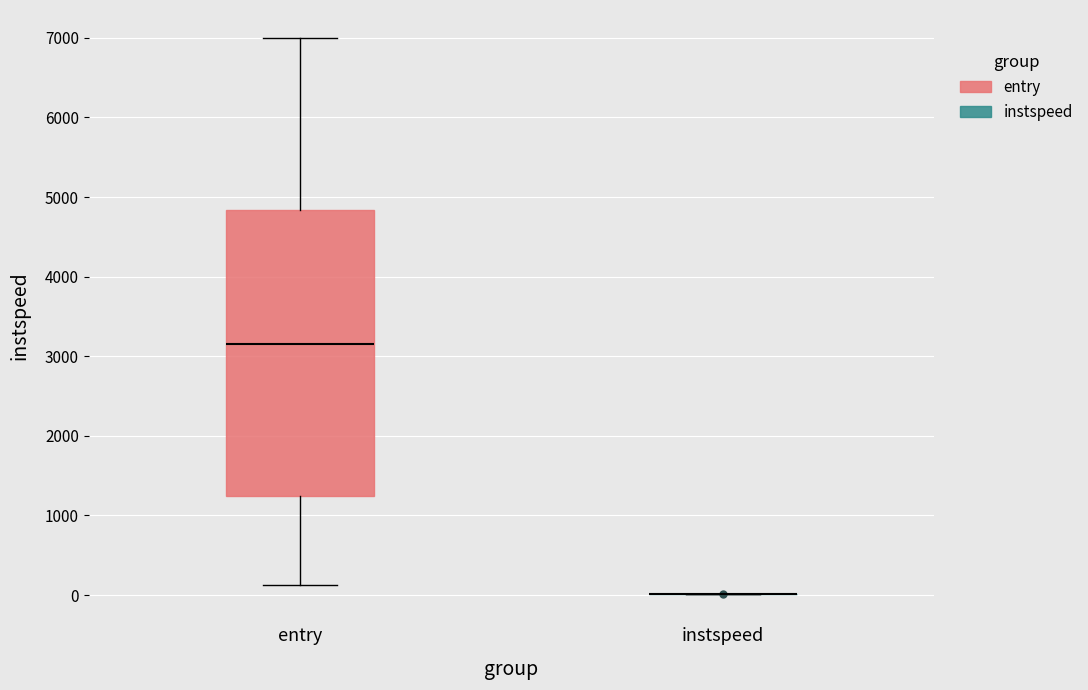

Comparing the boxes themselves (not the whiskers), which one is the tallest?

entry